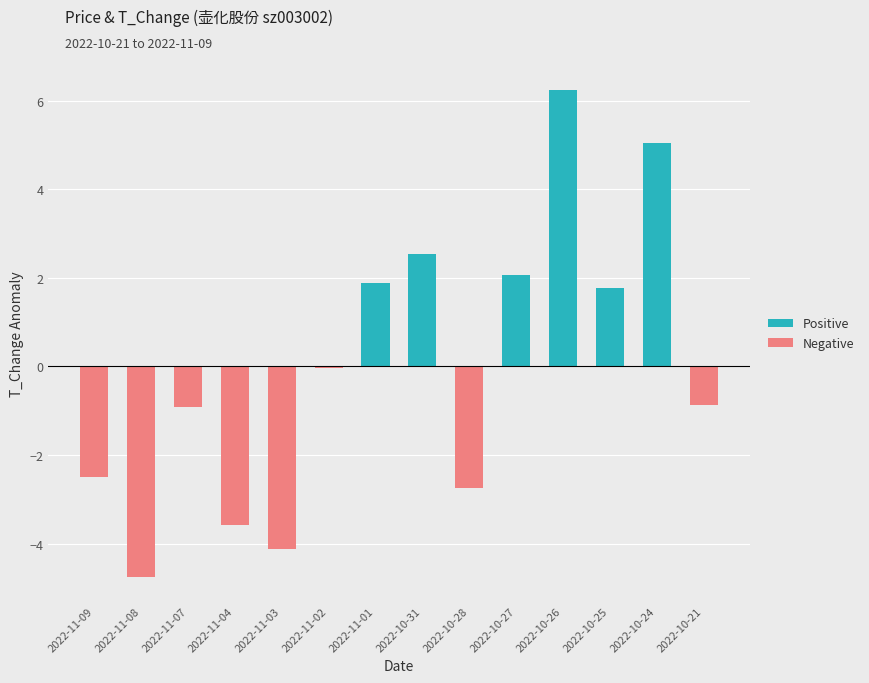

Which series changed the most between 2022-10-28 and 2022-10-21?

Negative